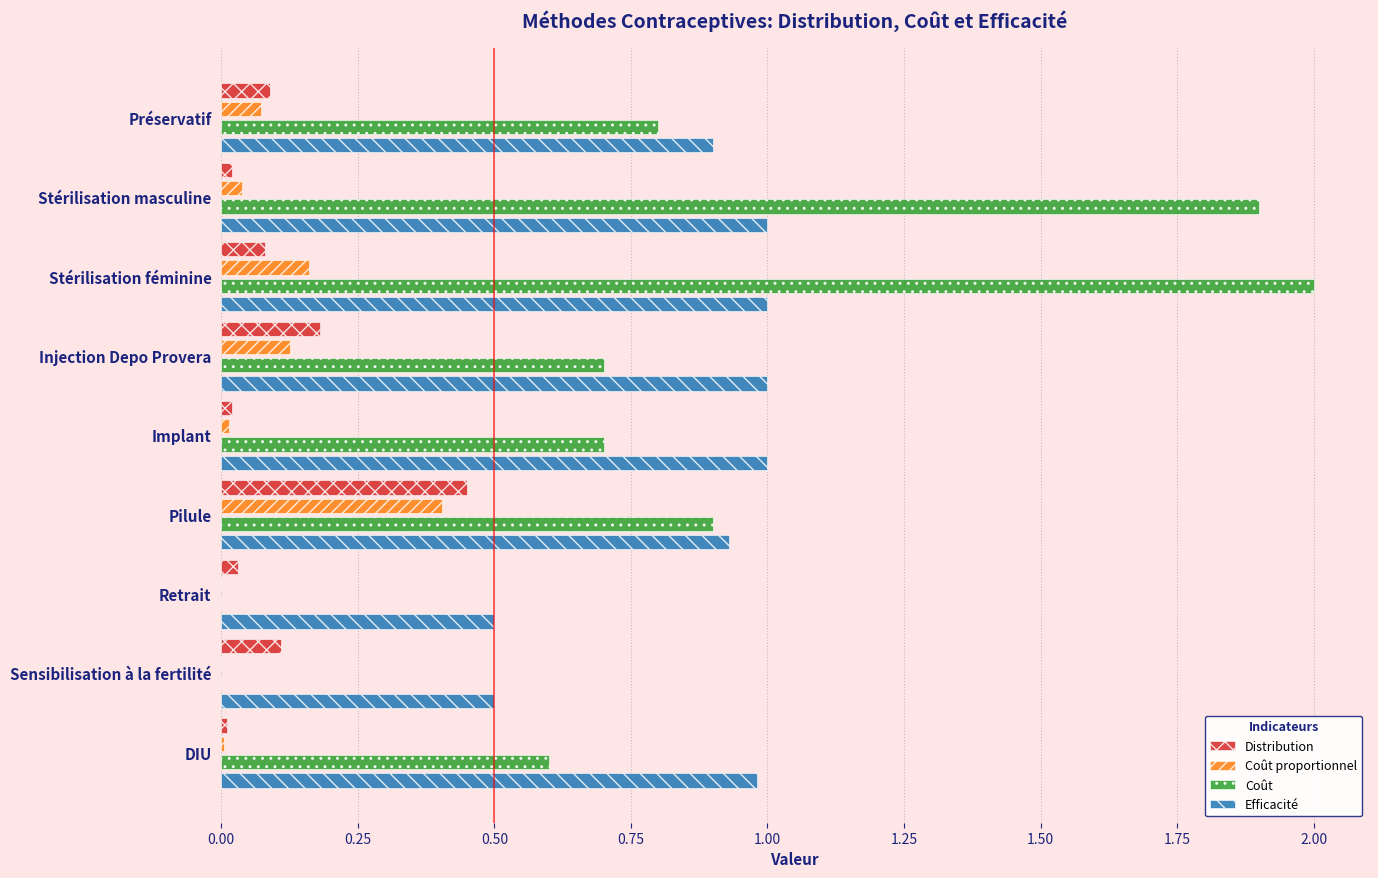

The Coût series shows -0.8 at Sensibilisation à la fertilité. True or false?

False